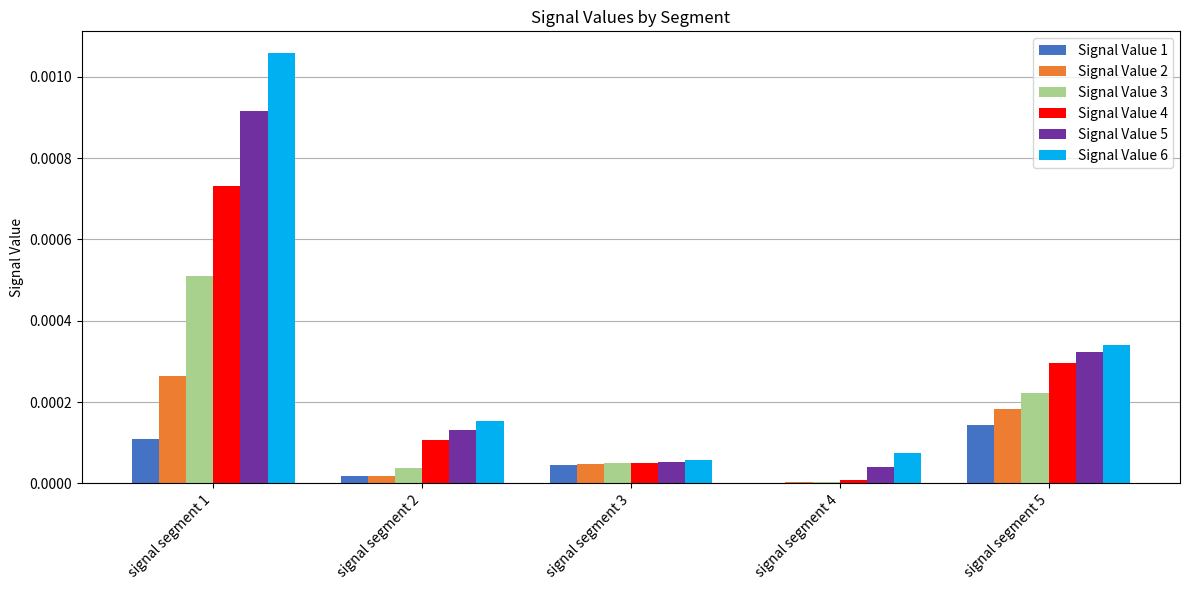

Which series has the largest total across all categories?

Signal Value 6